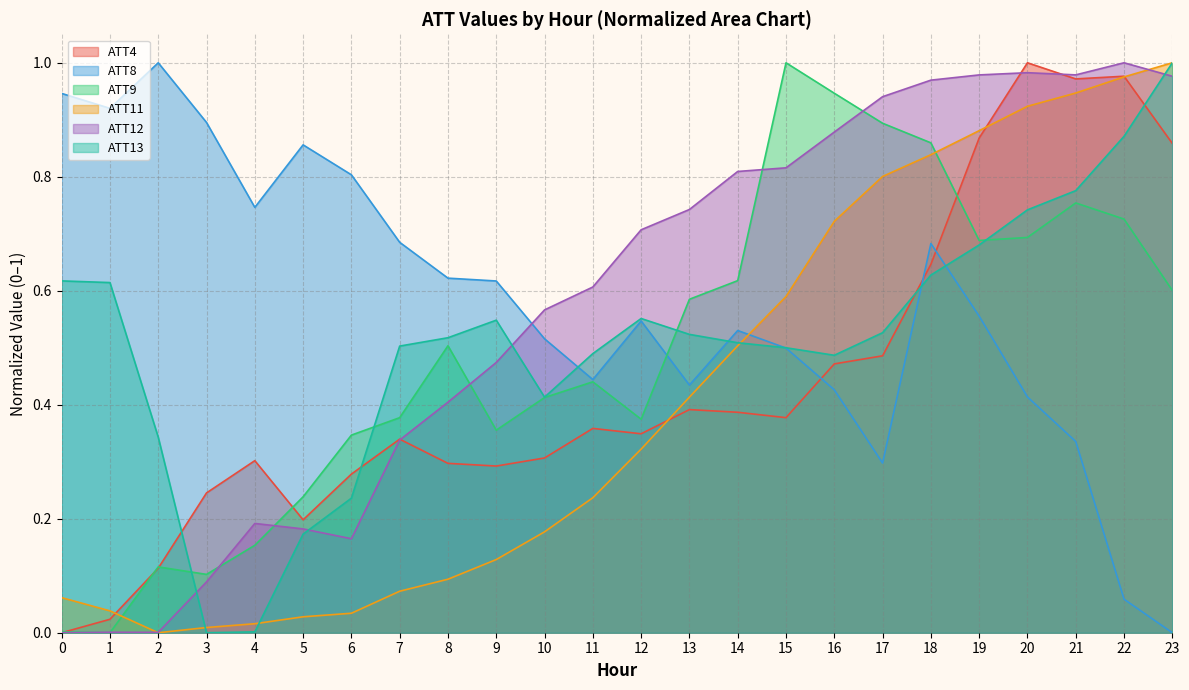

What is the maximum value for ATT9?

1.0